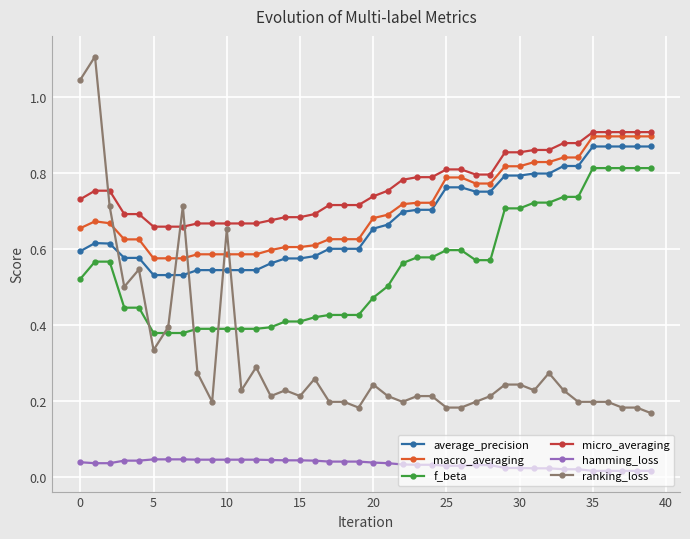

True or false: micro_averaging and average_precision cross at least once.

False